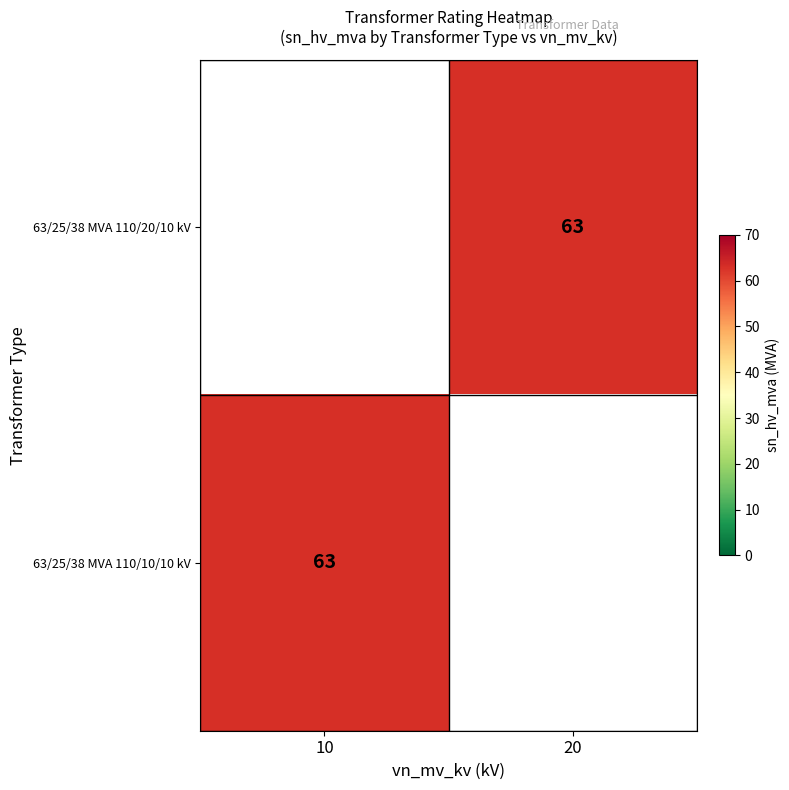

Read the 63/25/38 MVA 110/20/10 kV value at 20.

63.0